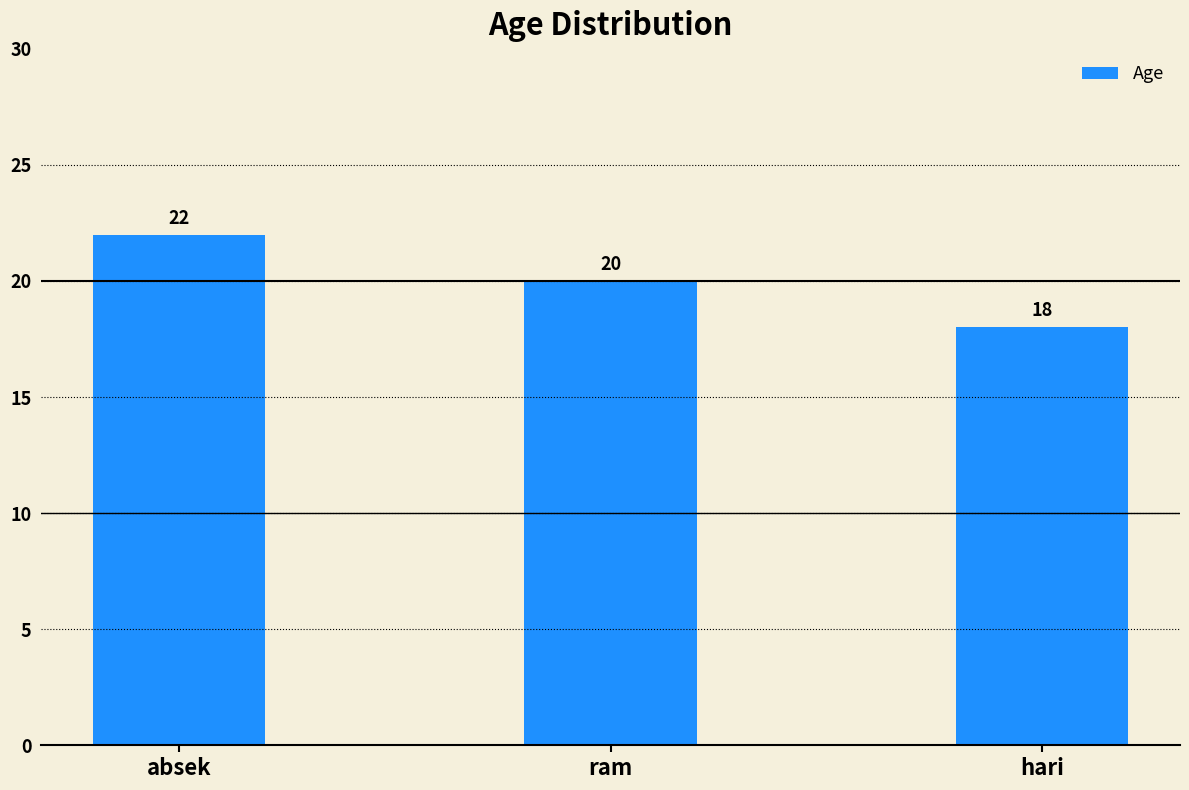

Reading right to left, extract all data points from this chart.

18	20	22